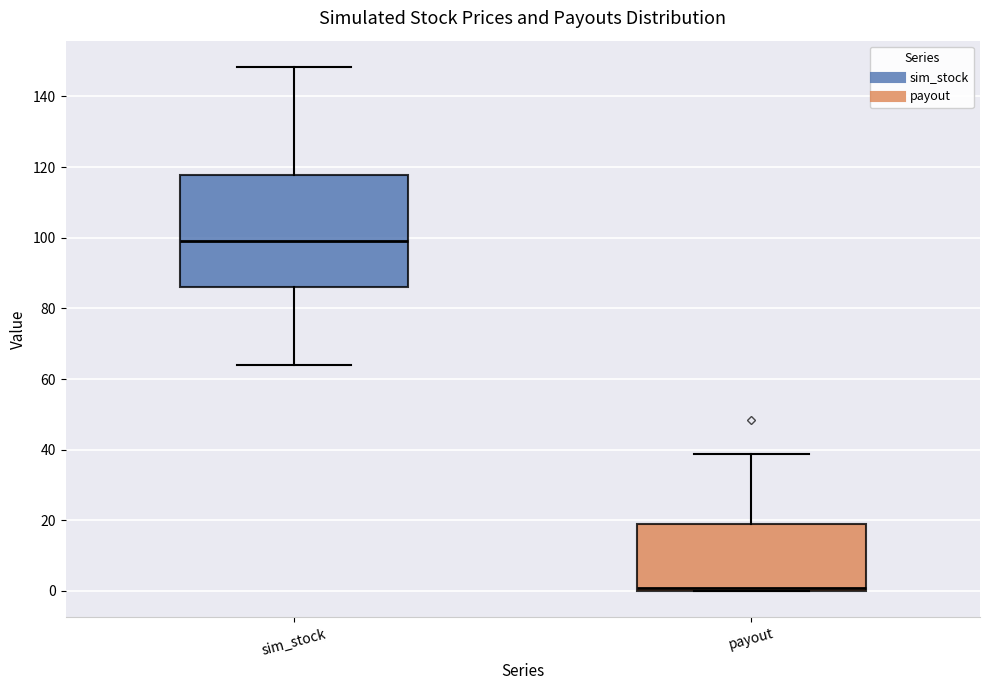

Reading left to right, read every box against the y-axis: the position of its median line, the range the box covers, and the ends of its whiskers. The values are not printed on the chart, so give them approximately, as read against the axis.

sim_stock: median 98, box 86 to 118, whiskers 64 to 148
payout: median 0 (just above the box's lower edge), box 0 to 20, whiskers 0 to 38